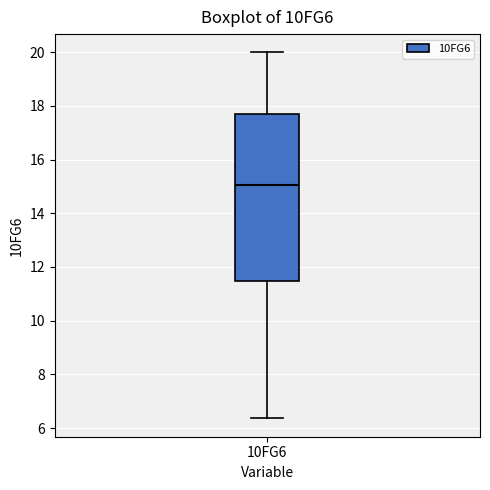

Transcribe this box plot: give where the median line is, the range the box spans, and where the two whiskers end, as read against the y-axis. The values are not printed on the chart, so give them approximately, as read against the axis.

median 15.0, box 11.4 to 17.8, whiskers 6.4 to 20.0